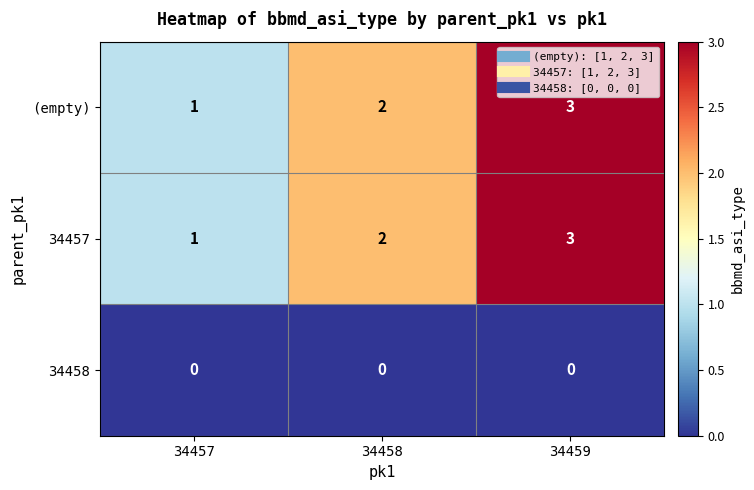

At which category is the sum across all series the highest?

34459